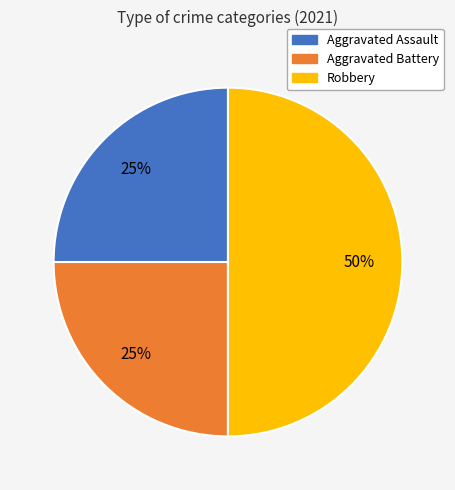

To the nearest percent, what portion does Aggravated Assault represent?

25%